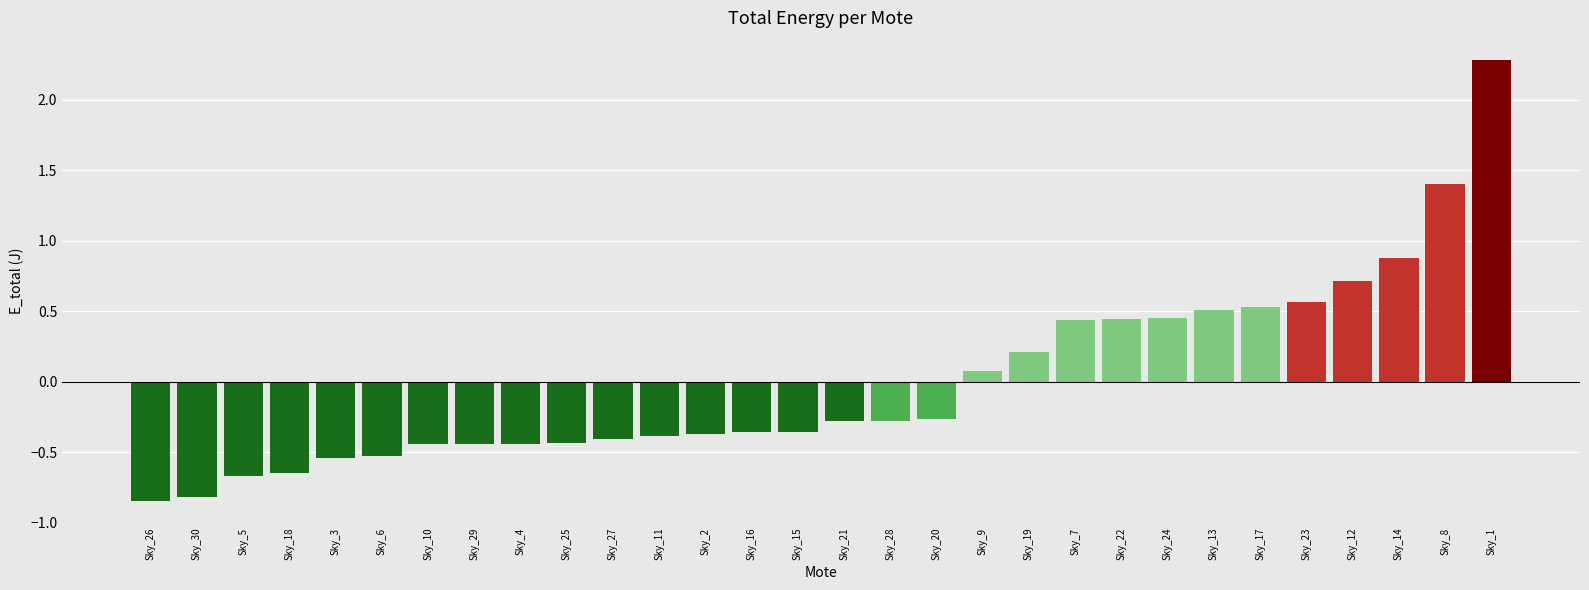

What is the change in value from Sky_16 to Sky_22?

+0.8